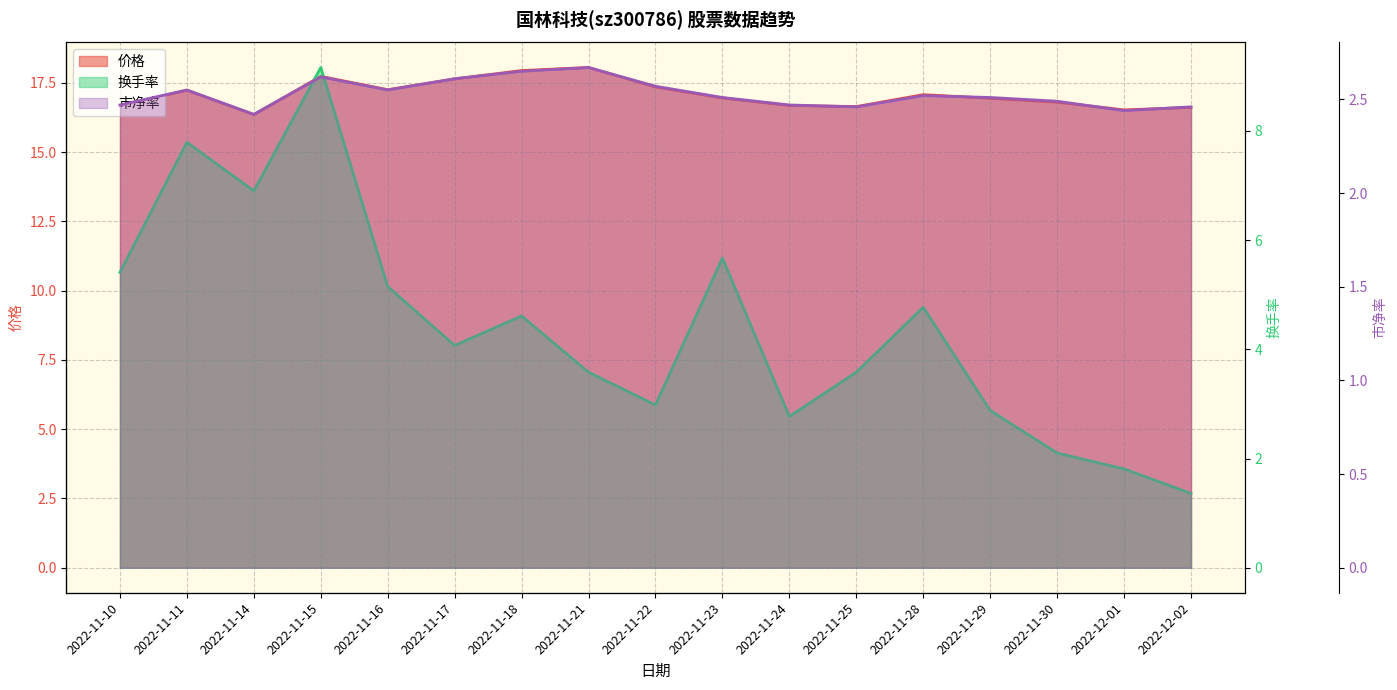

Is it true that 价格 equals 23.7 at 2022-11-14?

False